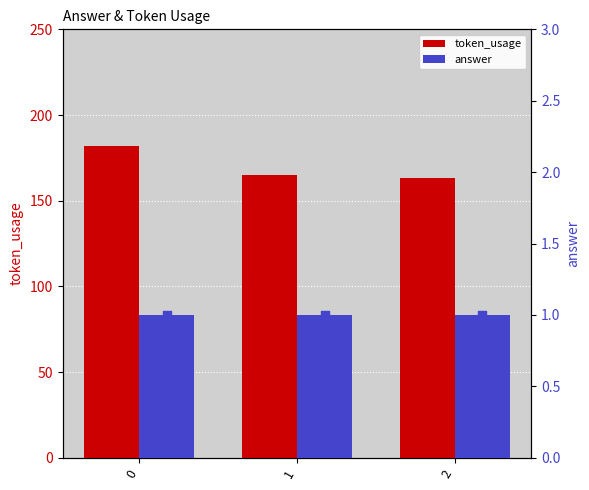

Which series has the widest spread of Y values?

token_usage